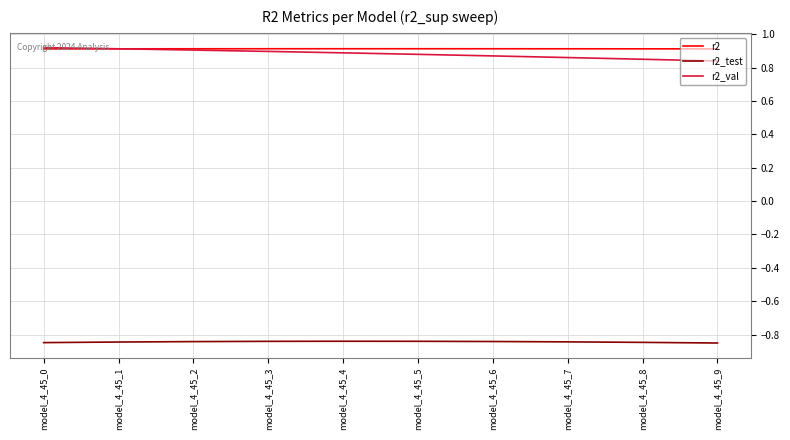

What is the difference between the highest and lowest values at model_4_45_0?

1.8